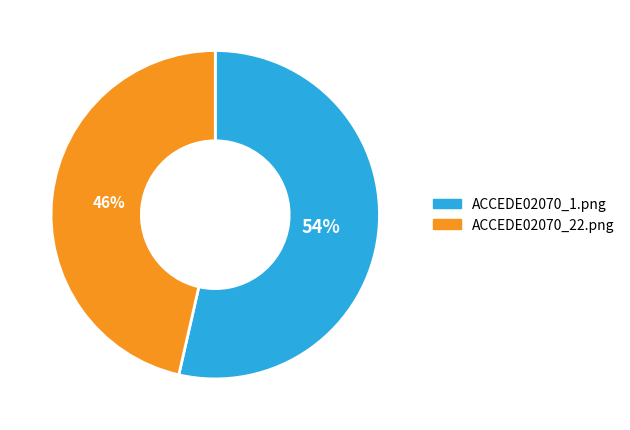

To the nearest percent, what percentage of the pie is ACCEDE02070_1.png?

54%